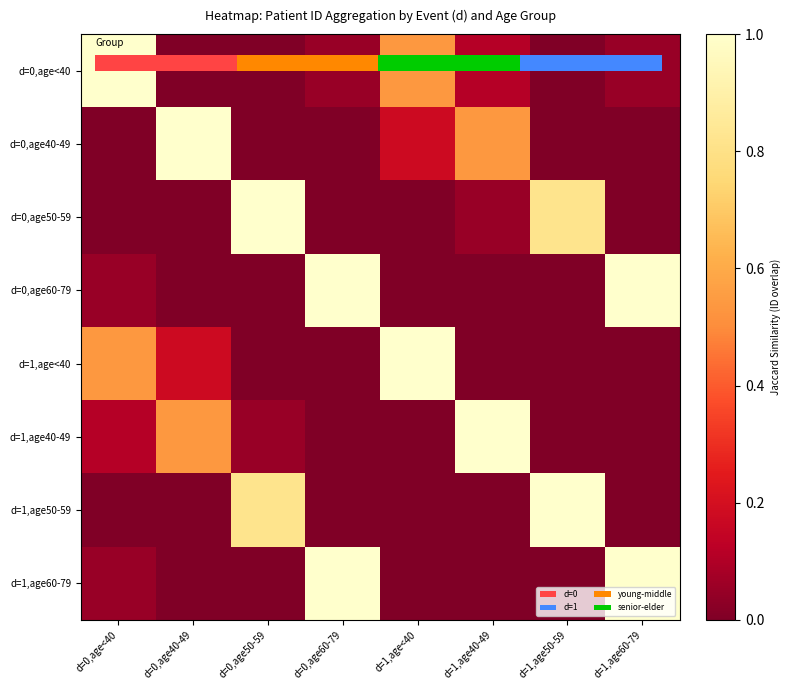

At which category is the sum across all series the highest?

d=0,age60-79